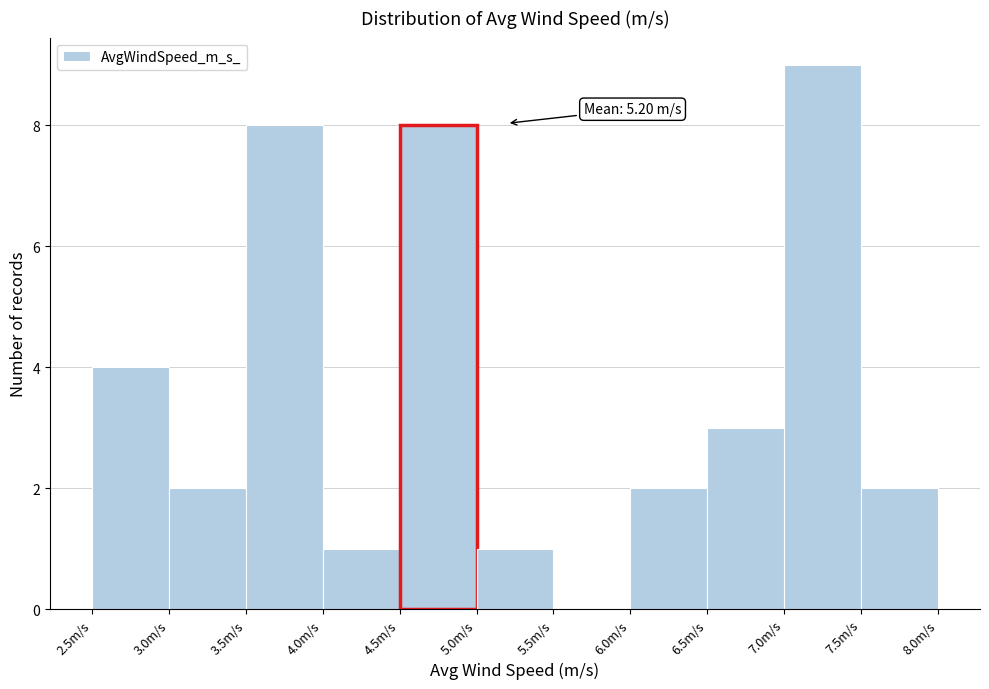

Over which range of the x-axis is the bar tallest?

7.0 to 7.5